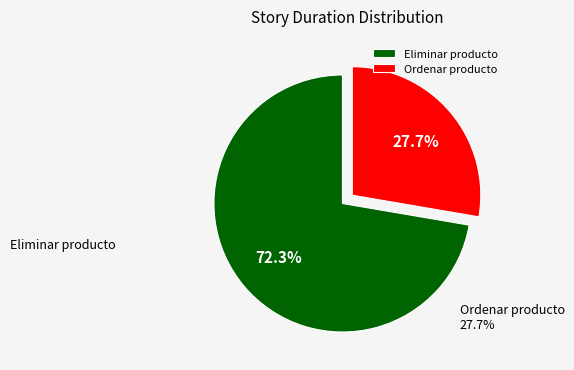

How many segments does this pie chart have?

2